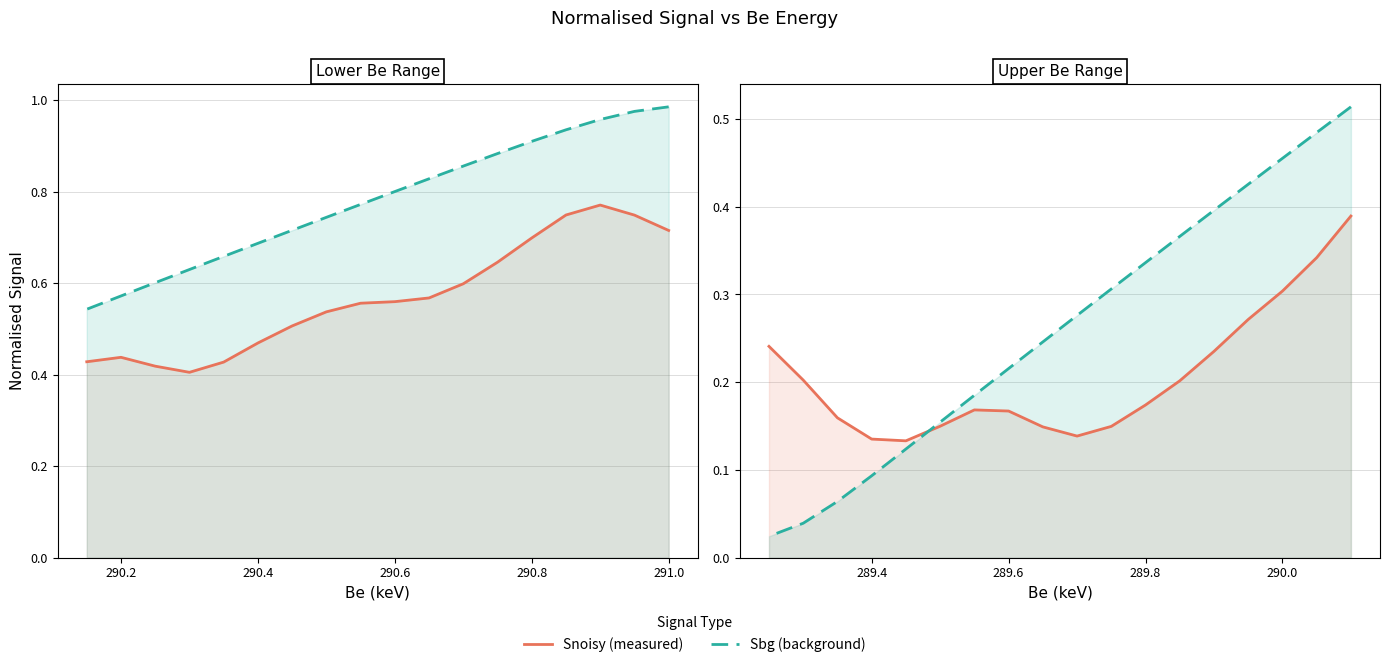

What is the average value of the Snoisy (measured) series?

0.2